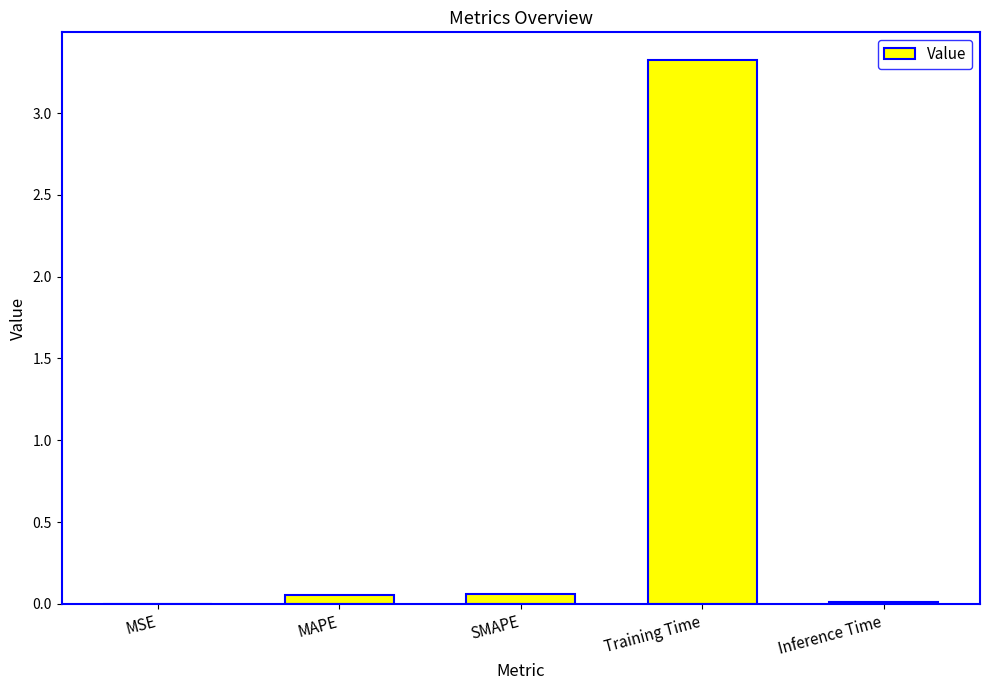

What is the greatest value displayed?

3.3